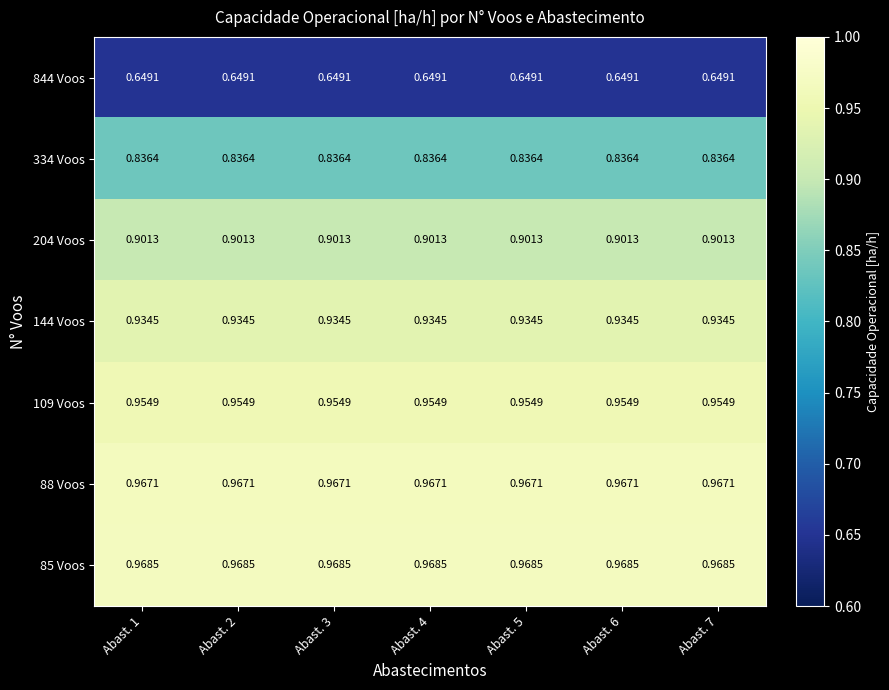

Is the value of 204 Voos at Abast. 1 greater than the value of 85 Voos at Abast. 1?

No